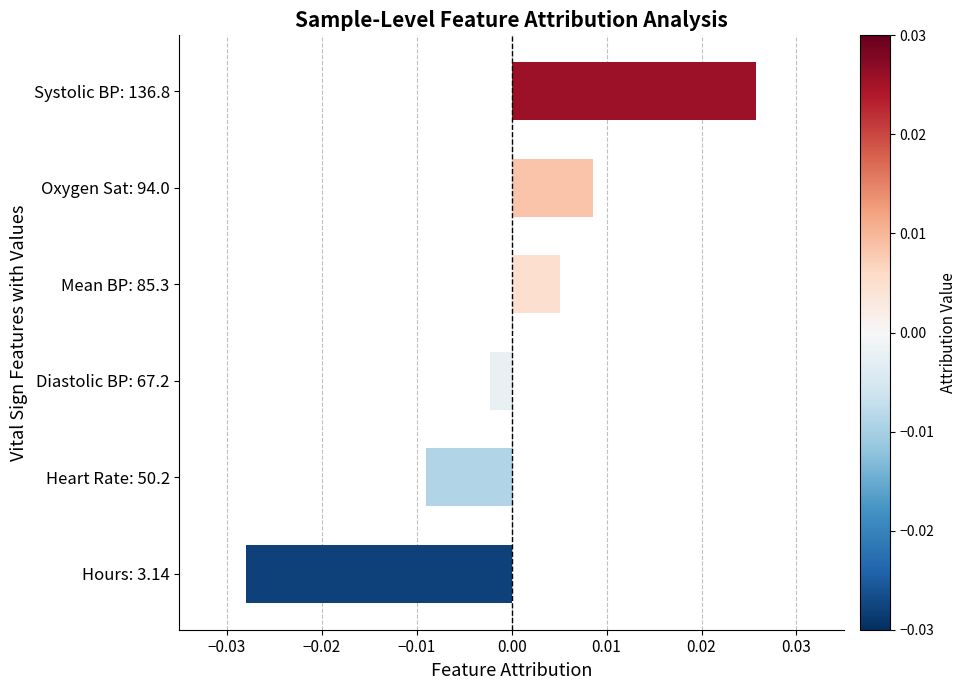

Are the bars grouped side by side (vs. stacked)?

No